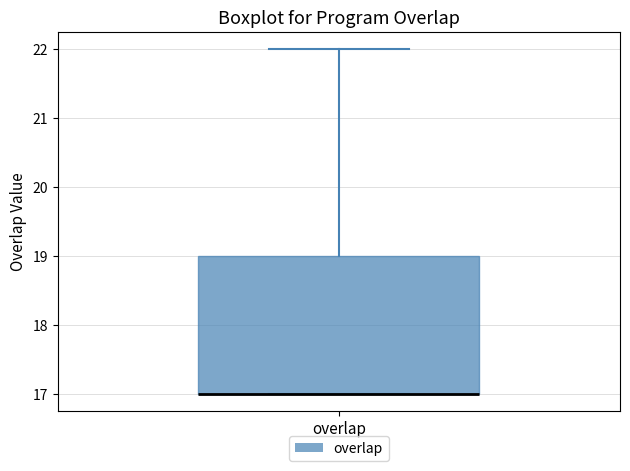

Where is the lower edge of the box for overlap on the y-axis? The values are not printed on the chart, so give them approximately, as read against the axis.

17